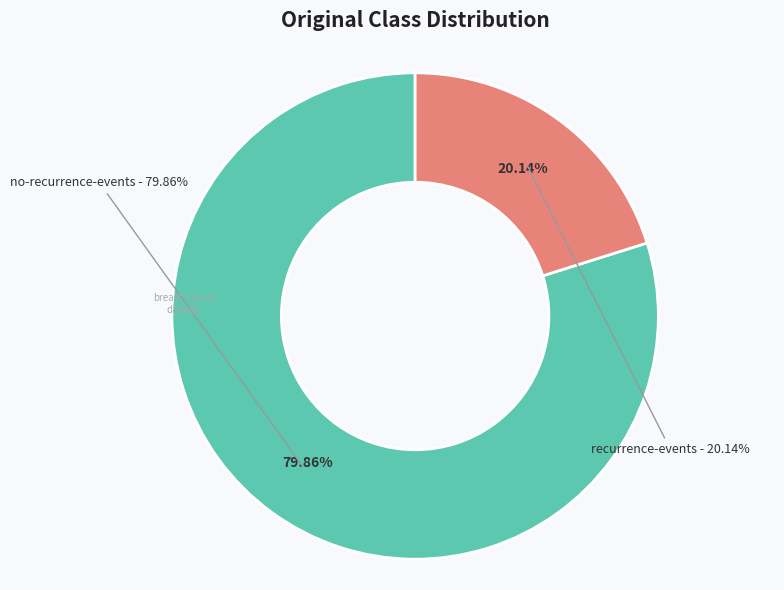

Rank the categories by value from lowest to highest.

CL-'recurrence-events', CL-'no-recurrence-events'